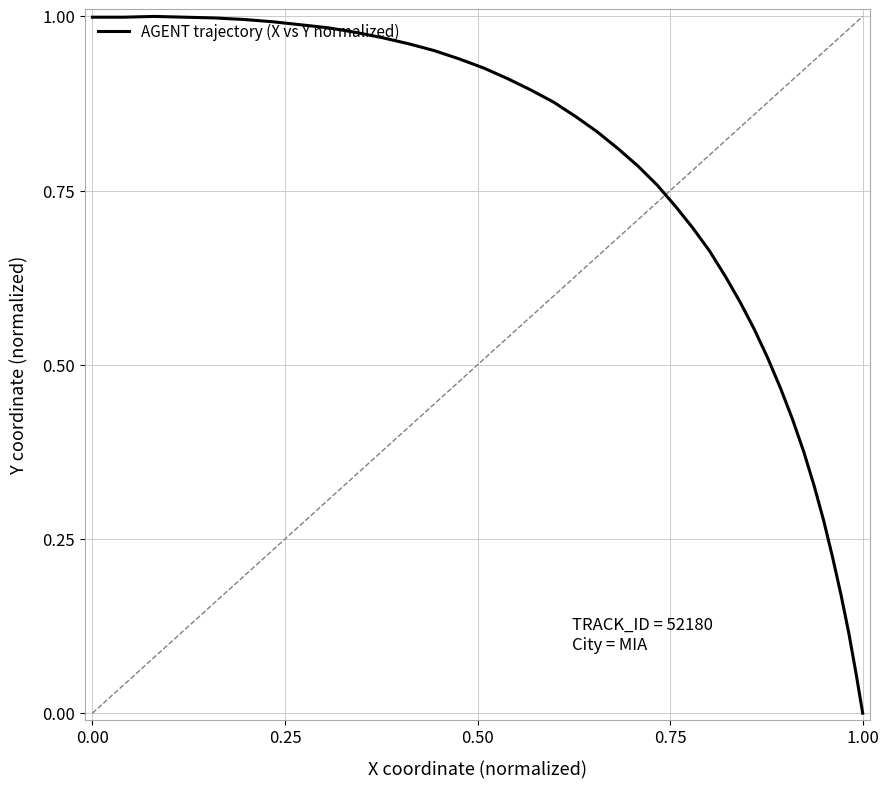

Count the number of values greater than 0.

39